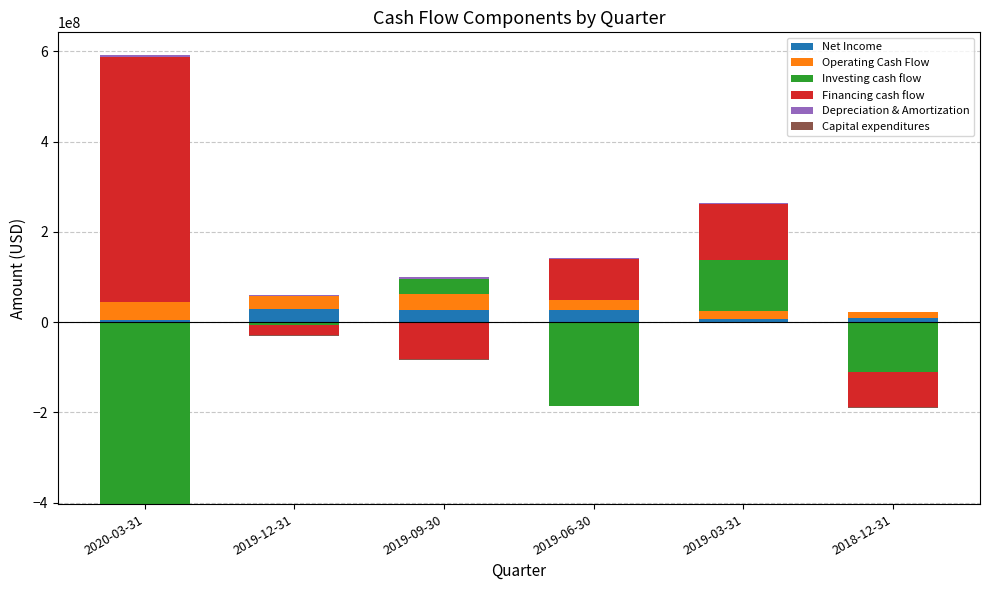

What is the total value across all series at 2019-12-31?

59603000